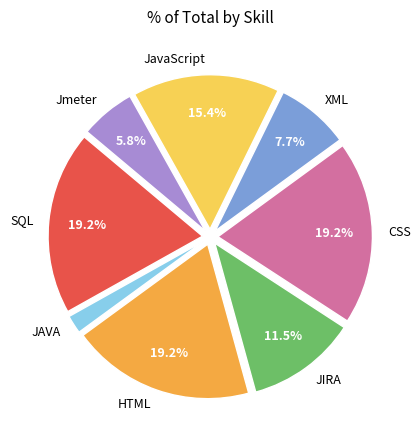

To the nearest percent, what percentage of the pie is Jmeter?

6%